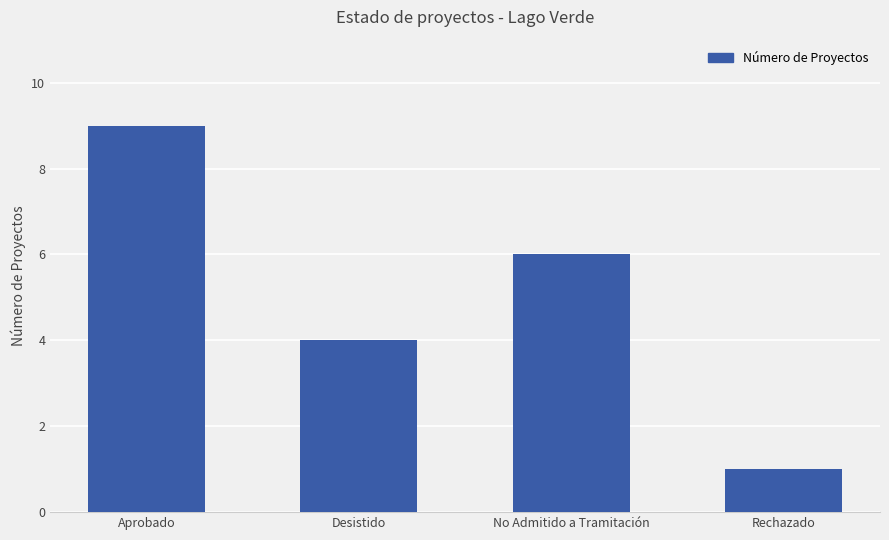

What is the value of the 4th bar from the left?

1